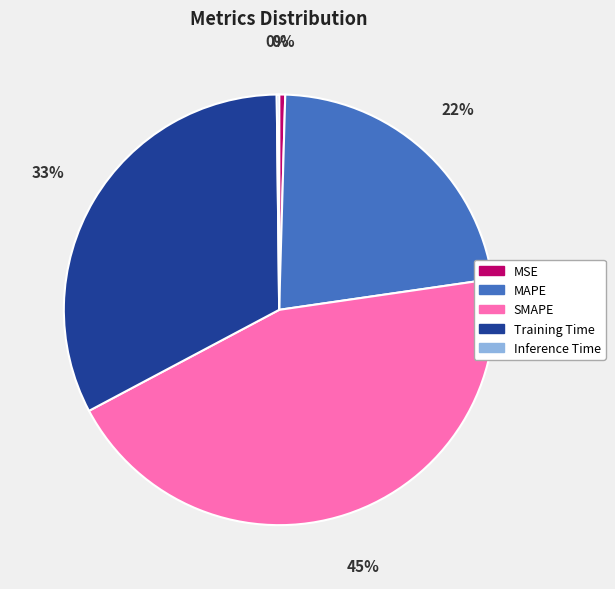

Which slice is the largest?

SMAPE